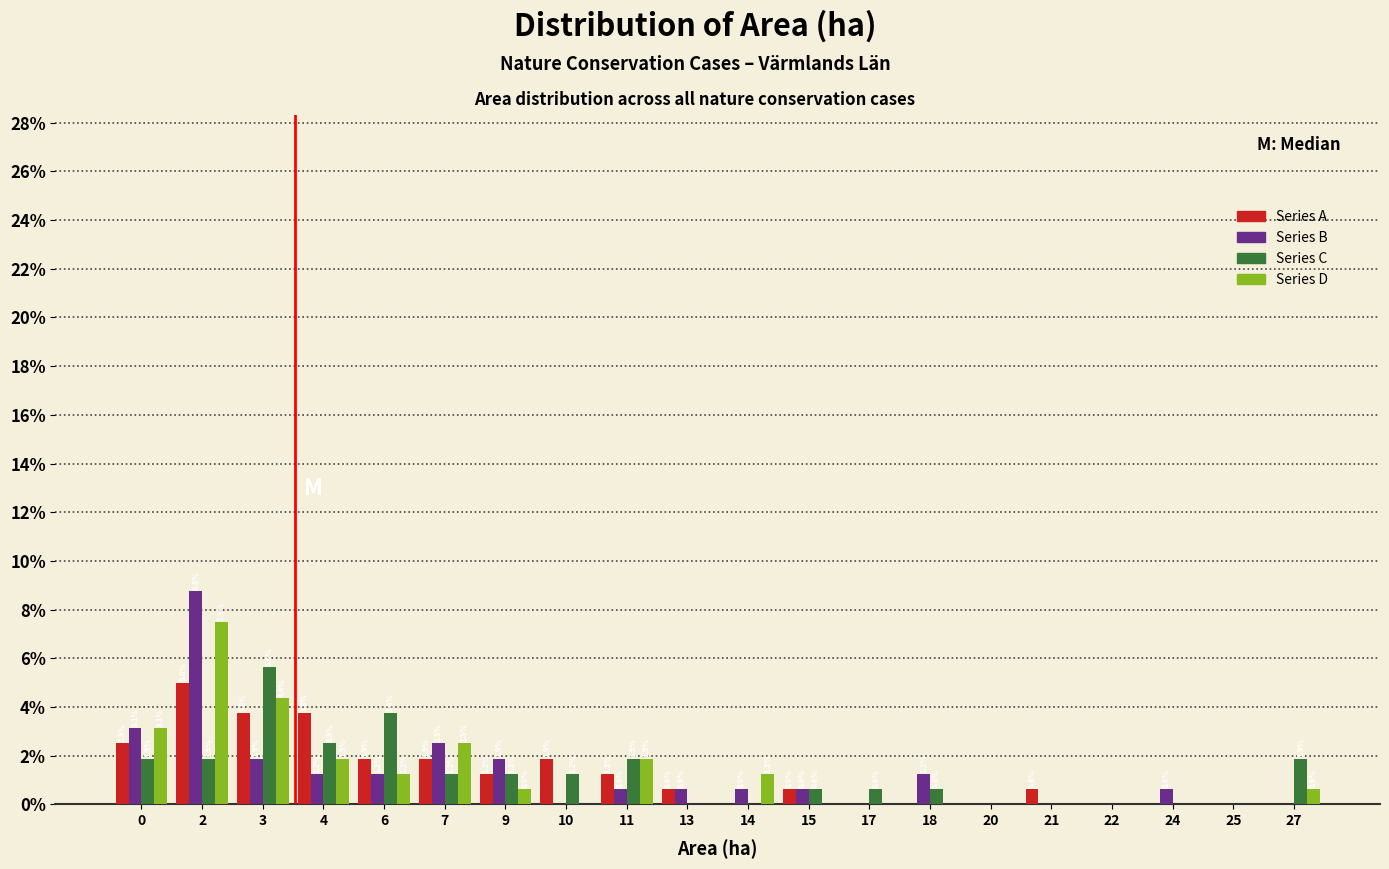

What is the sum of the Series D values at 17 and 27?

0.6